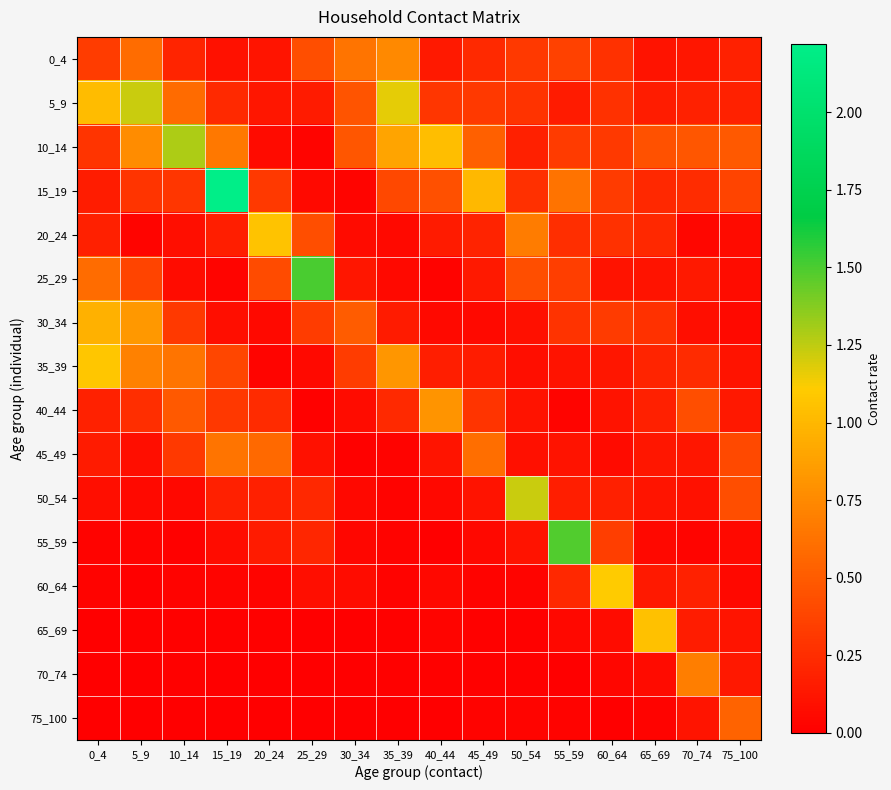

Between 35_39 and 25_29, which is larger?

35_39